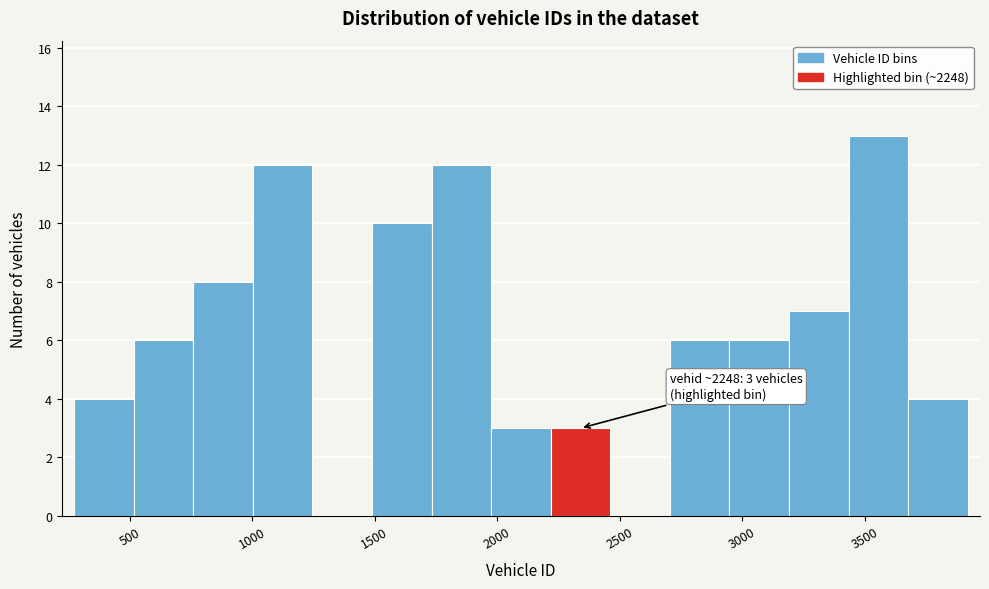

Which range on the x-axis has the tallest bar?

3450 to 3700